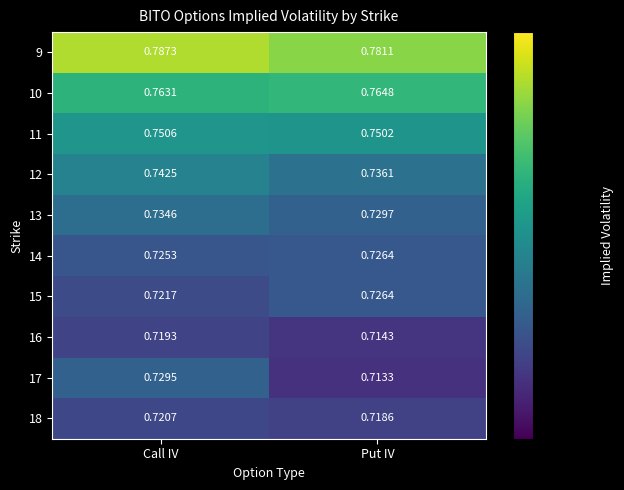

Between Call IV and Put IV, which series saw the biggest shift?

17